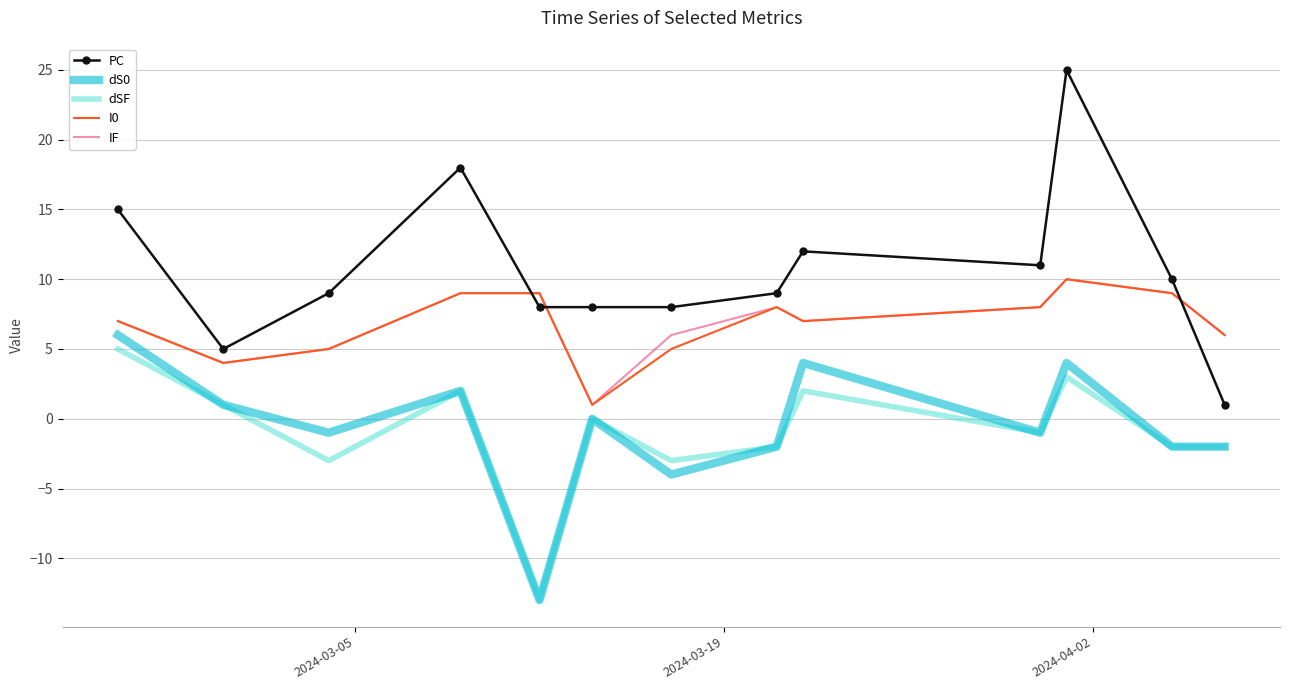

Which series has the largest range (max minus min)?

PC